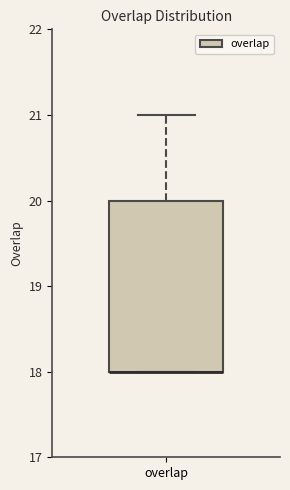

Transcribe this box plot: give where the median line is, the range the box spans, and where the two whiskers end, as read against the y-axis. The values are not printed on the chart, so give them approximately, as read against the axis.

median 18 (drawn on the box's lower edge), box 18 to 20, whiskers 18 to 21